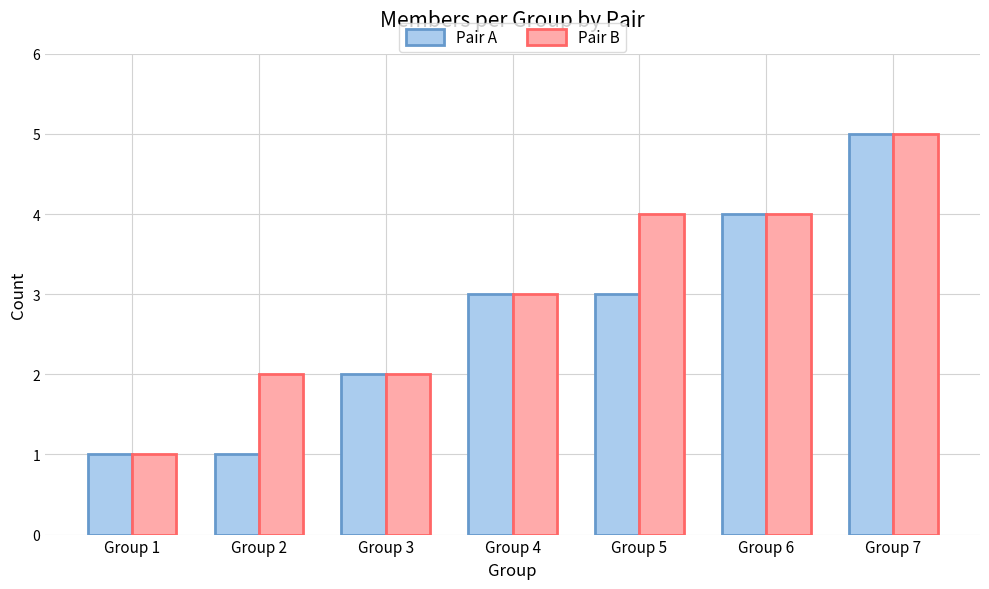

What are all the series names shown in the legend?

Pair A, Pair B